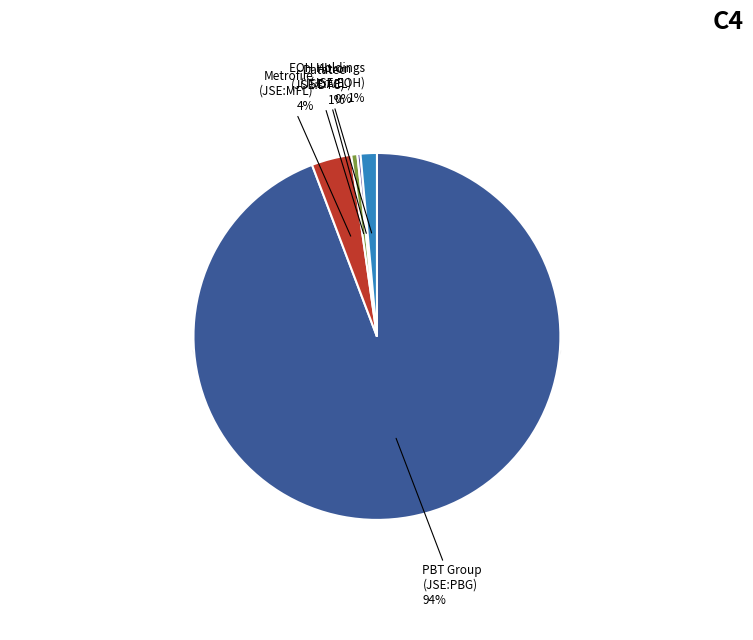

What is the majority slice?

PBT Group Limited (JSE:PBG)